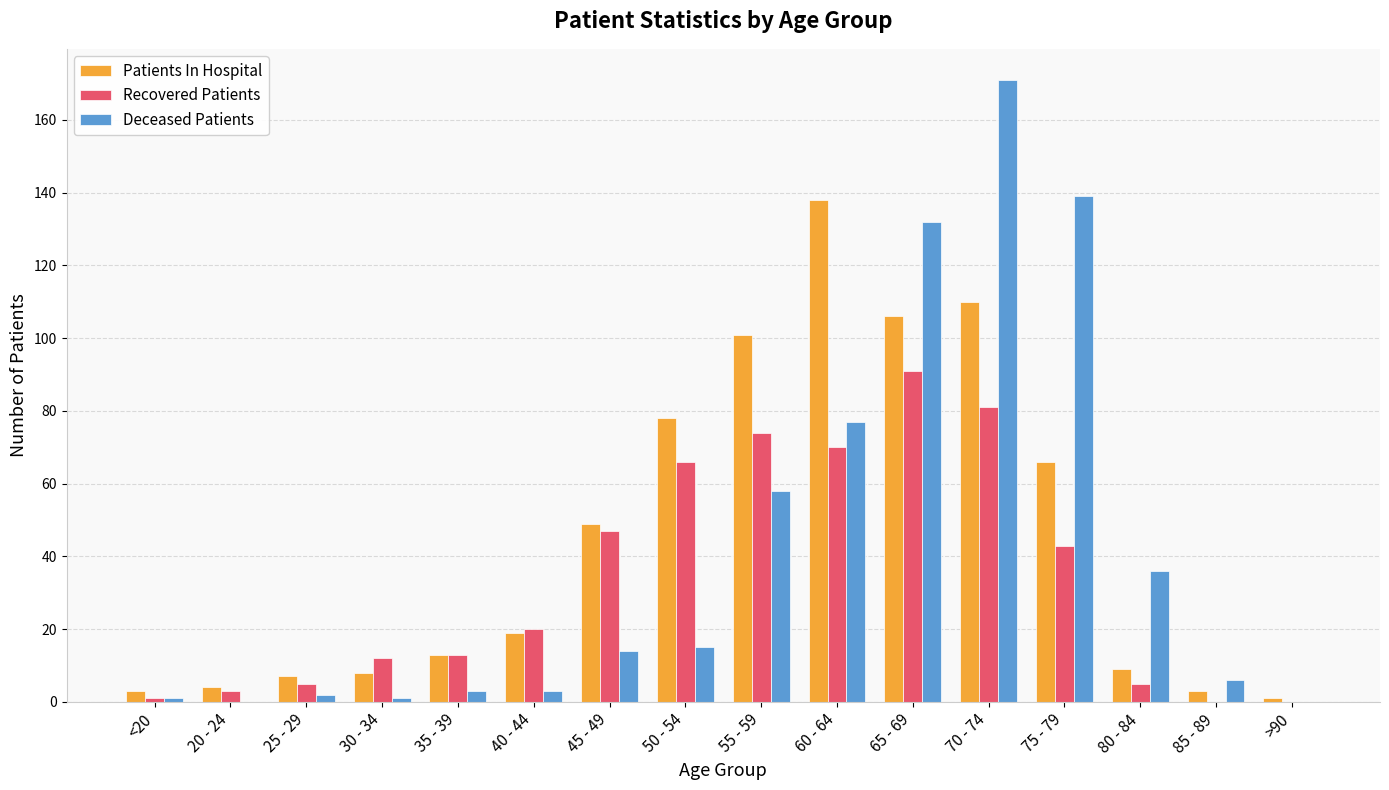

Are the bars grouped side by side (vs. stacked)?

Yes